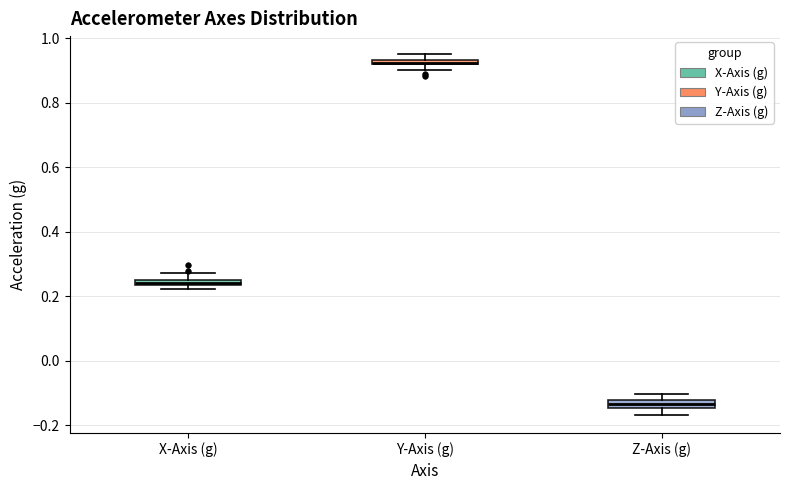

Which box's median line is the lowest?

Z-Axis (g)